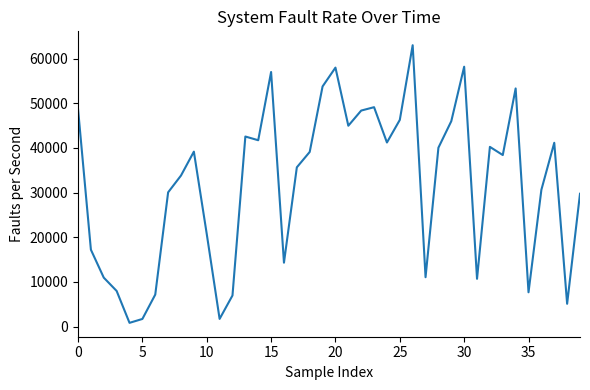

What is the minimum value shown in the chart?

857